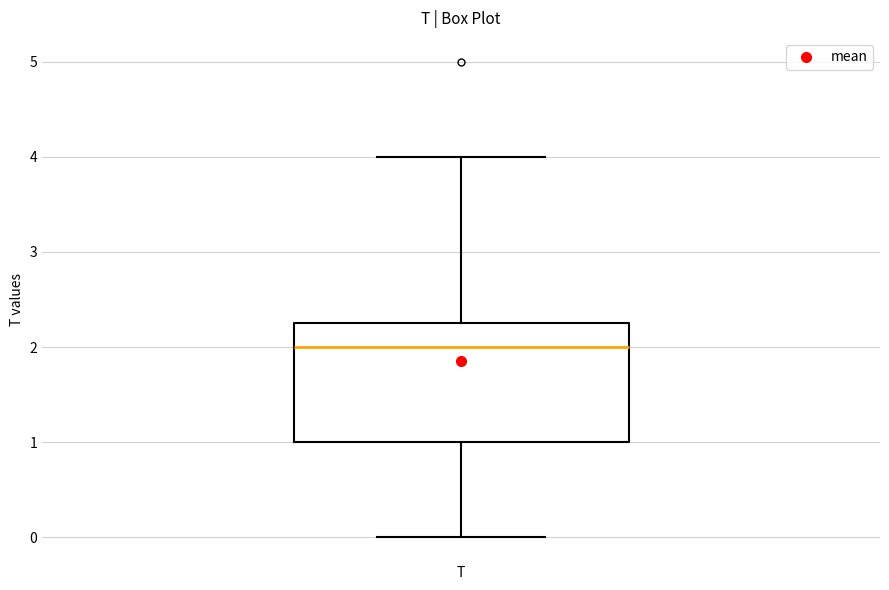

Read this box plot against the y-axis: the position of the median line, the range covered by the box, and the ends of both whiskers. The values are not printed on the chart, so give them approximately, as read against the axis.

median 2.0, box 1.0 to 2.3, whiskers 0.0 to 4.0